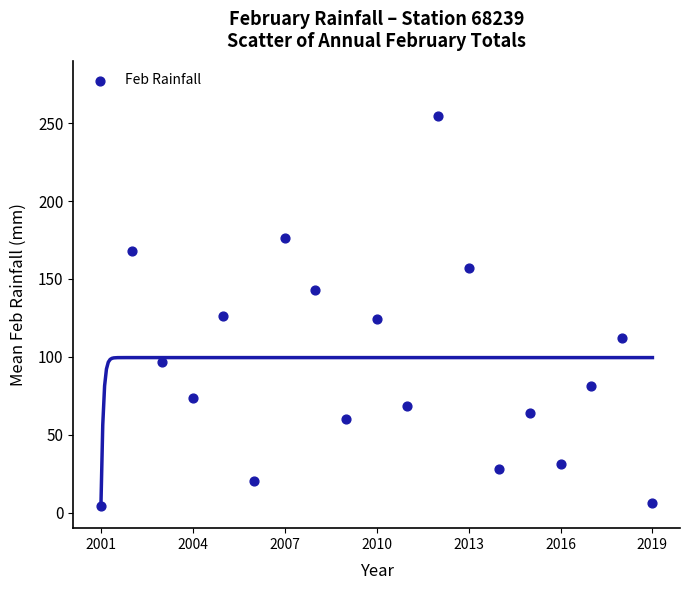

What is the range of X values (max minus min)?

3.3